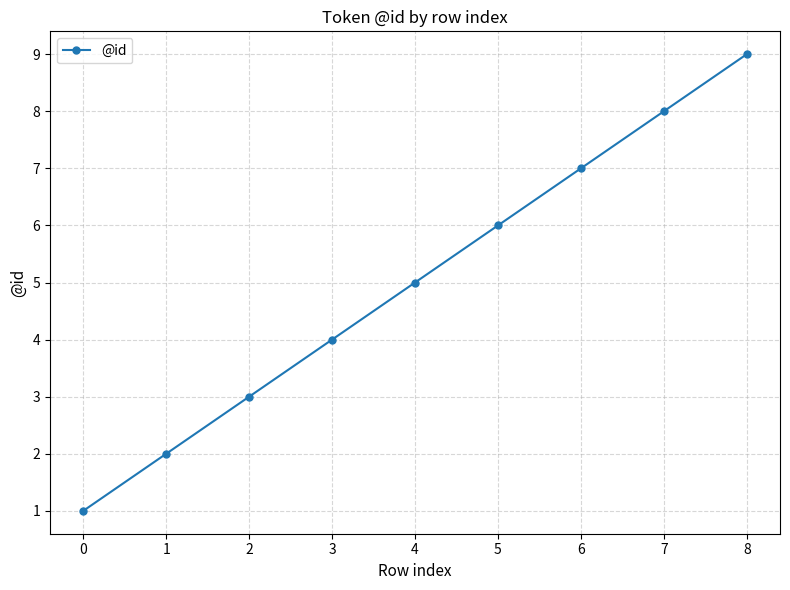

Count the number of data series in this chart.

1